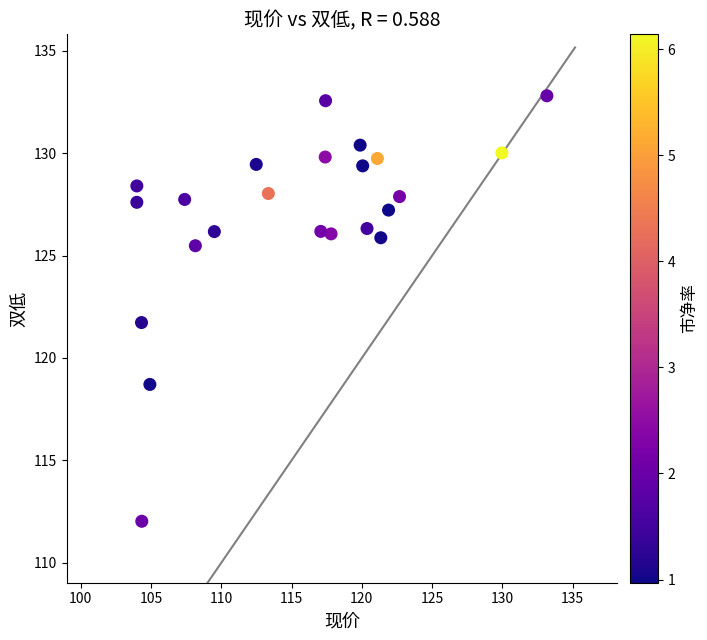

What is the range of X values (max minus min)?

29.2